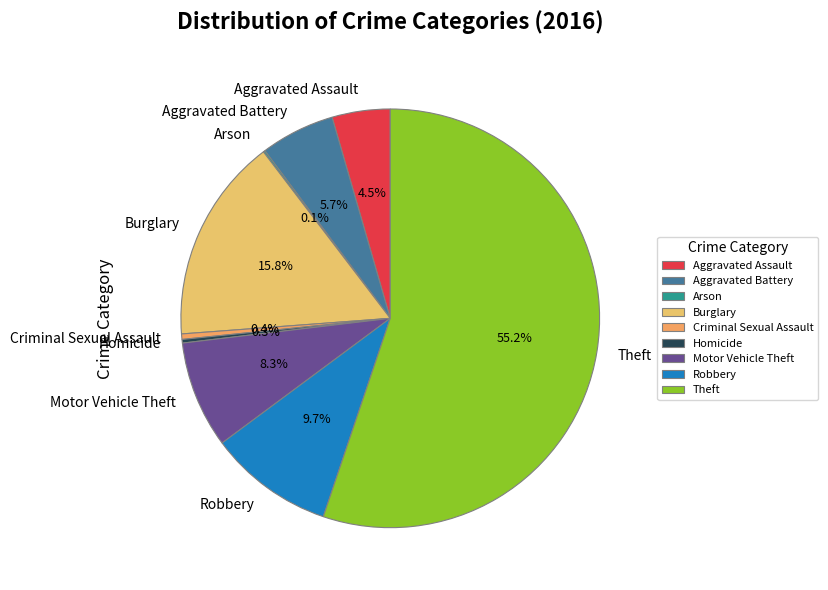

Is there any slice that represents more than half of the pie?

Yes